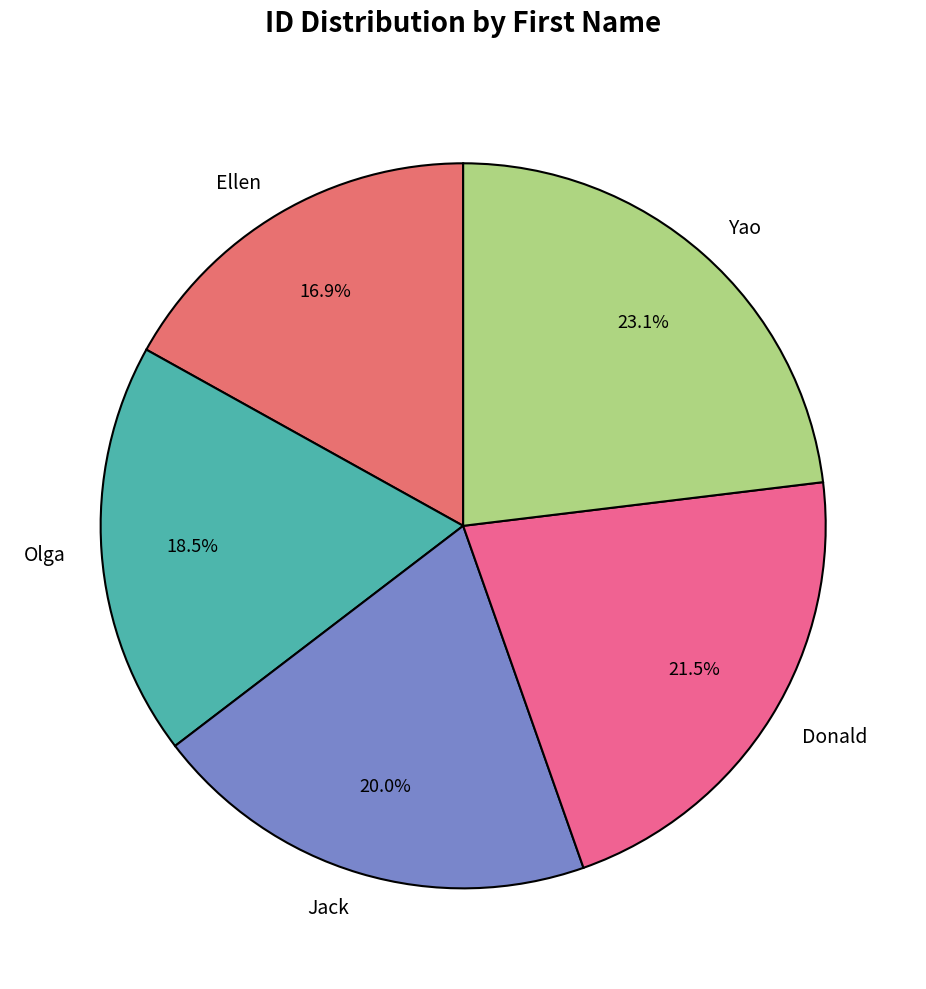

Is it true that Olga is 24% of the pie?

False